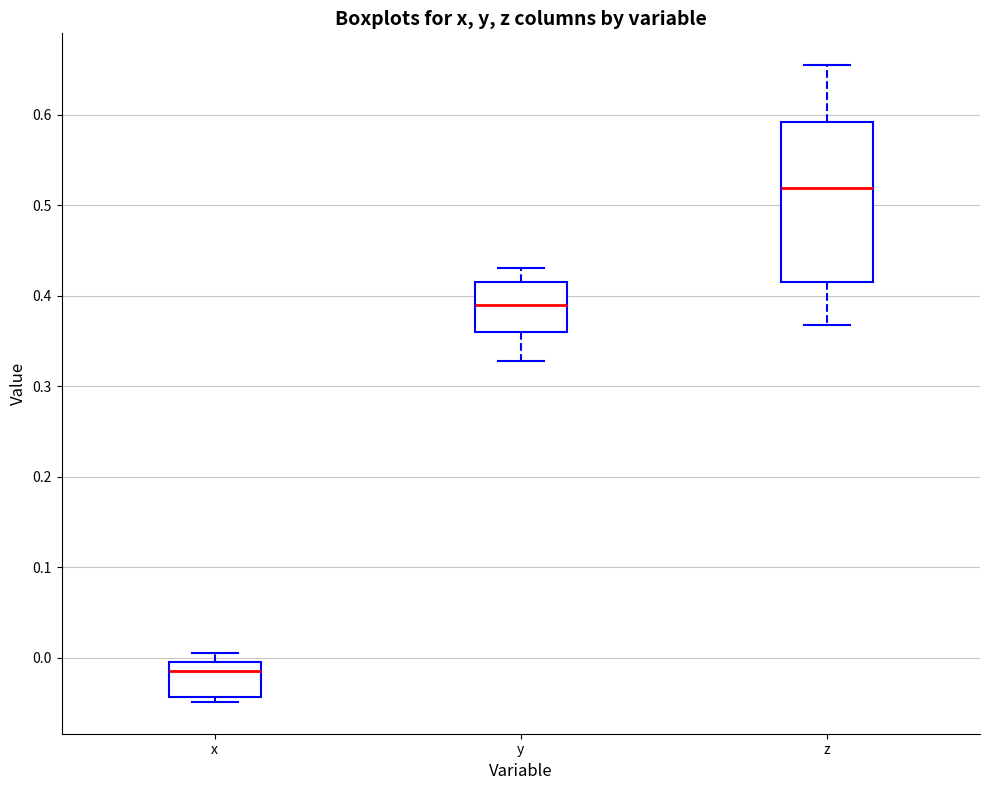

Where does the median line of the box for x sit on the y-axis? The values are not printed on the chart, so give them approximately, as read against the axis.

-0.01